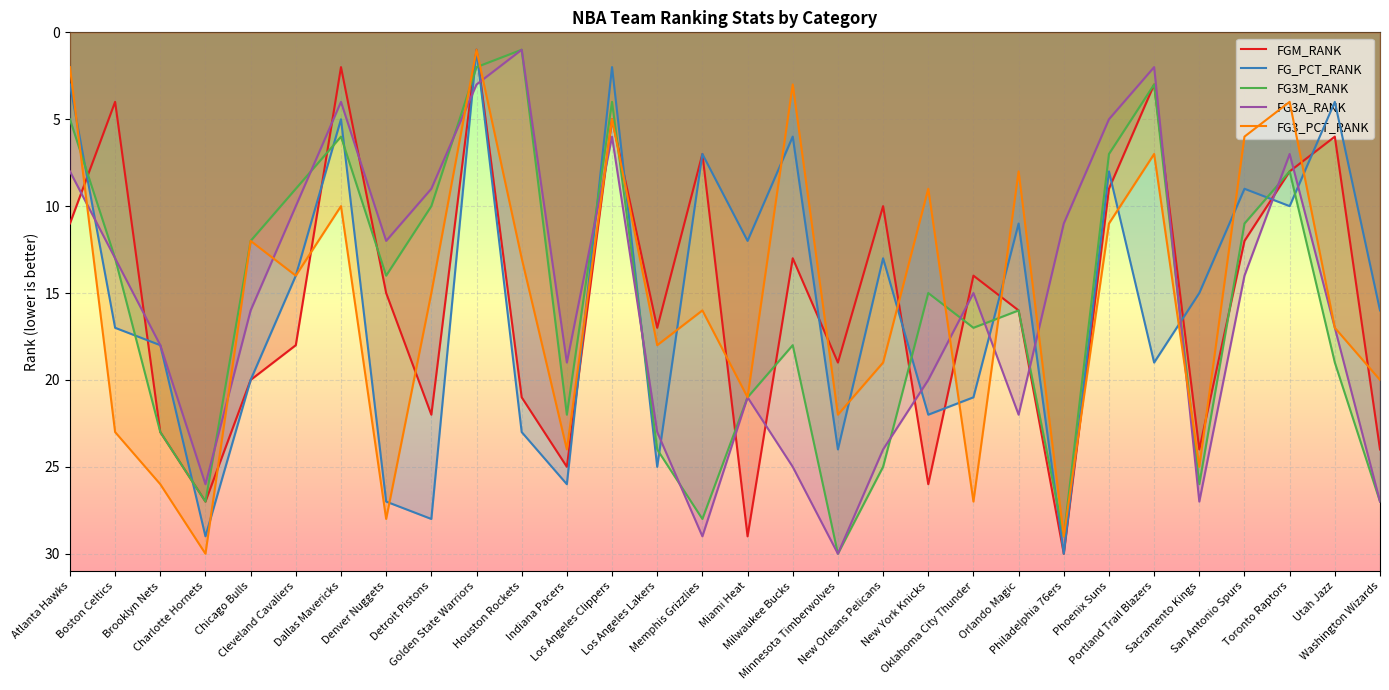

Rank the series by their maximum value, from lowest to highest.

FGM_RANK, FG_PCT_RANK, FG3M_RANK, FG3A_RANK, FG3_PCT_RANK